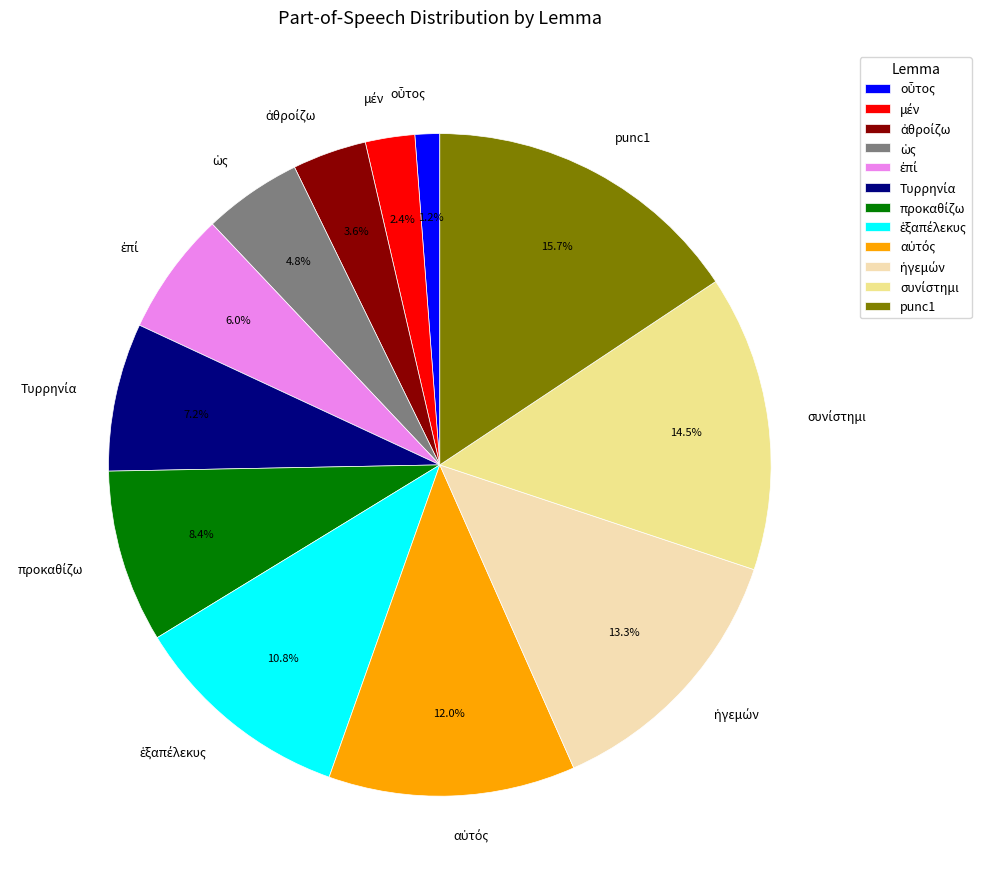

Count the number of slices in the pie.

12